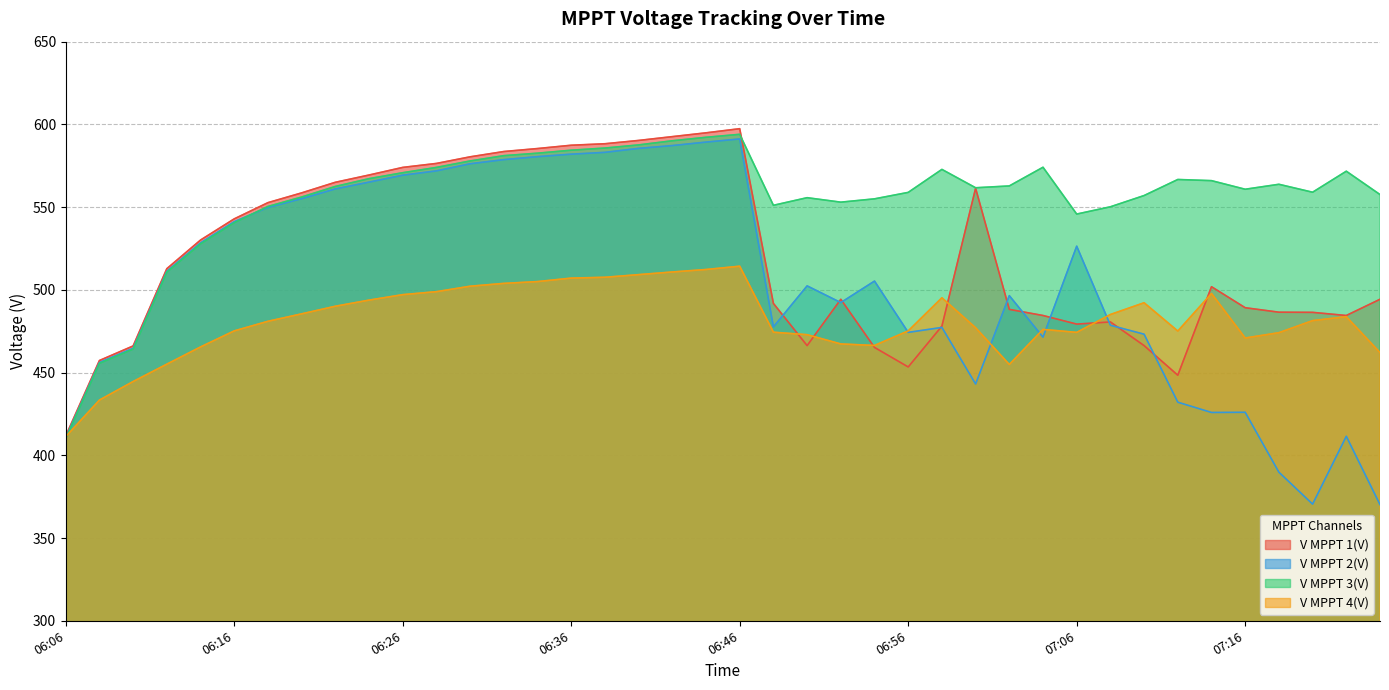

What is the smallest value displayed?

370.2